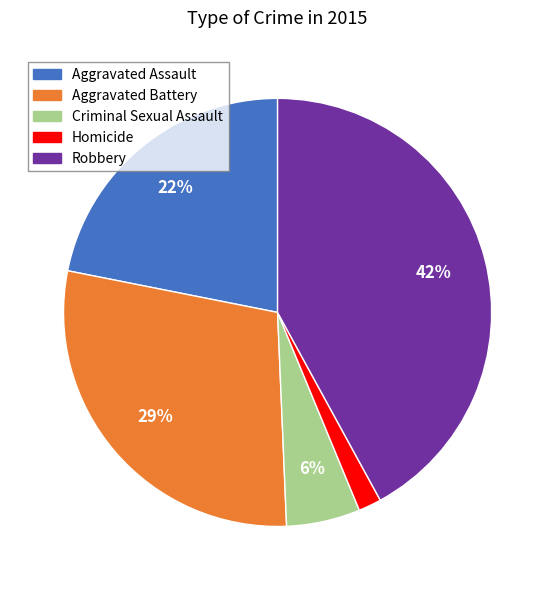

Is there a majority slice in this chart?

No